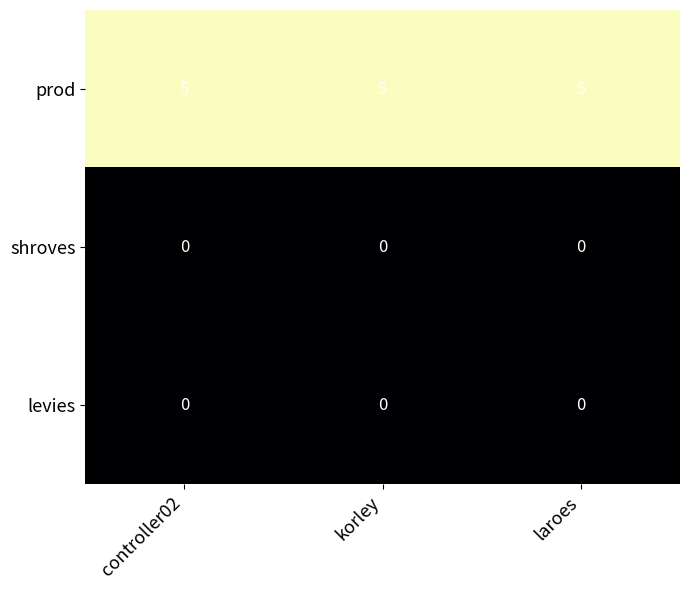

What is the average value of the prod series?

5